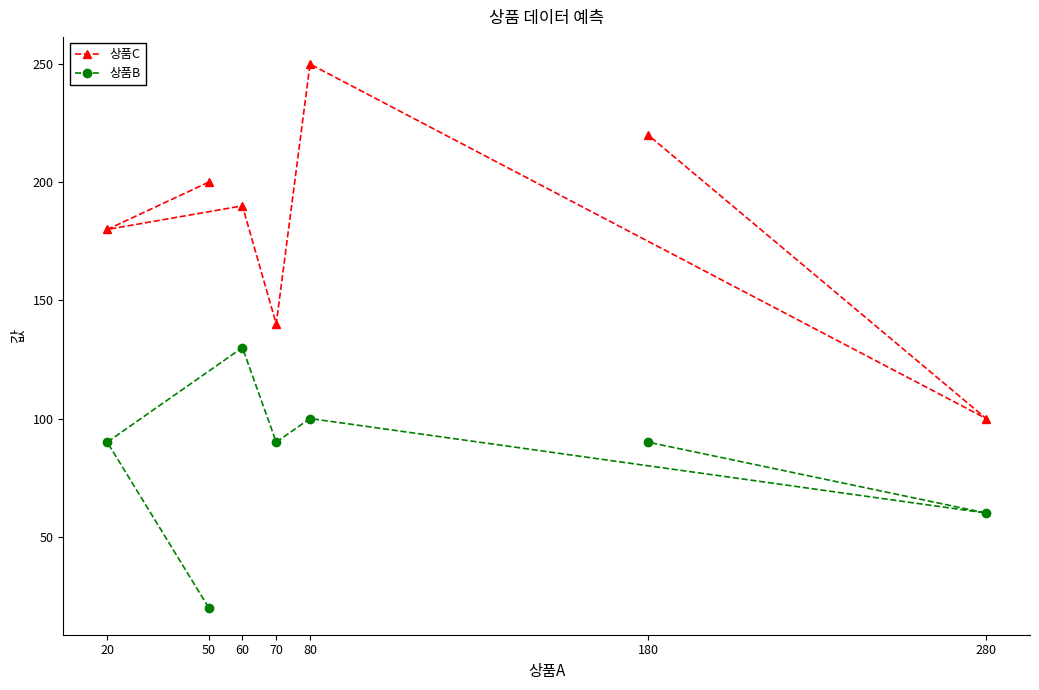

Reading left to right, list all the values displayed in this chart.

상품C: 20=180	50=200	60=190	70=140	80=250	180=220	280=100
상품B: 20=90	50=20	60=130	70=90	80=100	180=90	280=60